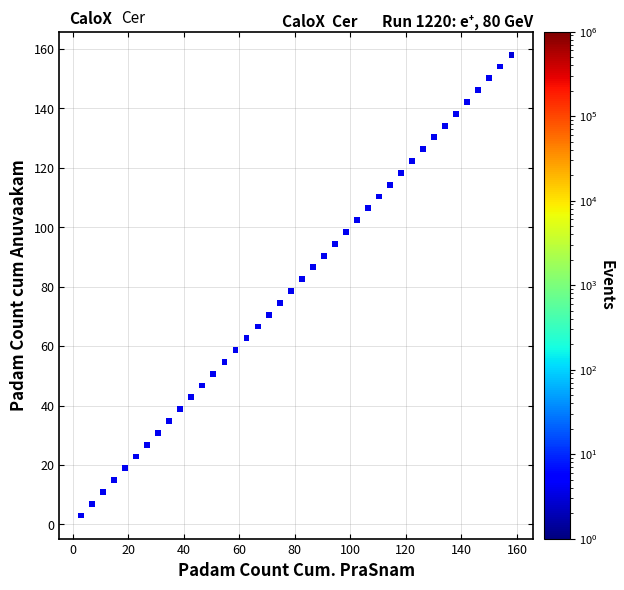

What is the range of Y values (max minus min)?

155.0